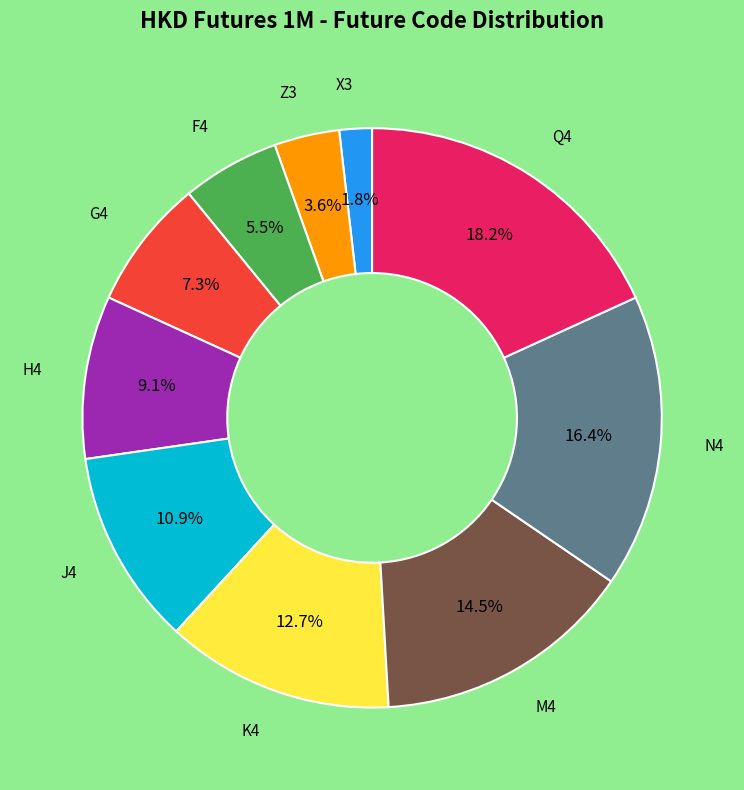

Is there any slice that represents more than half of the pie?

No